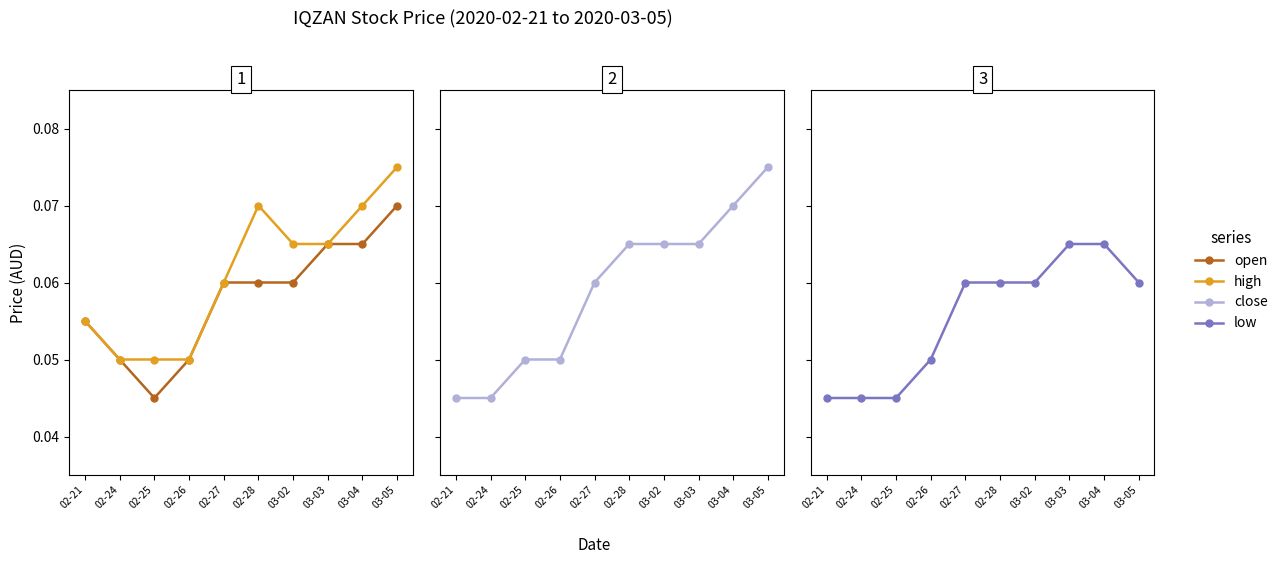

Is it true that open equals 0.0 at 02-24?

False